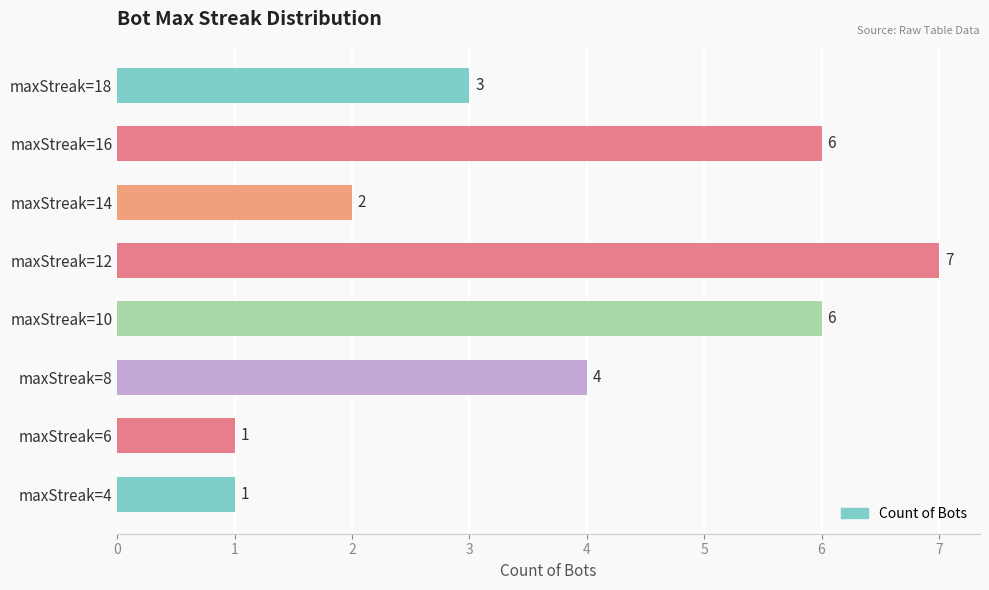

What is the minimum value shown in the chart?

1